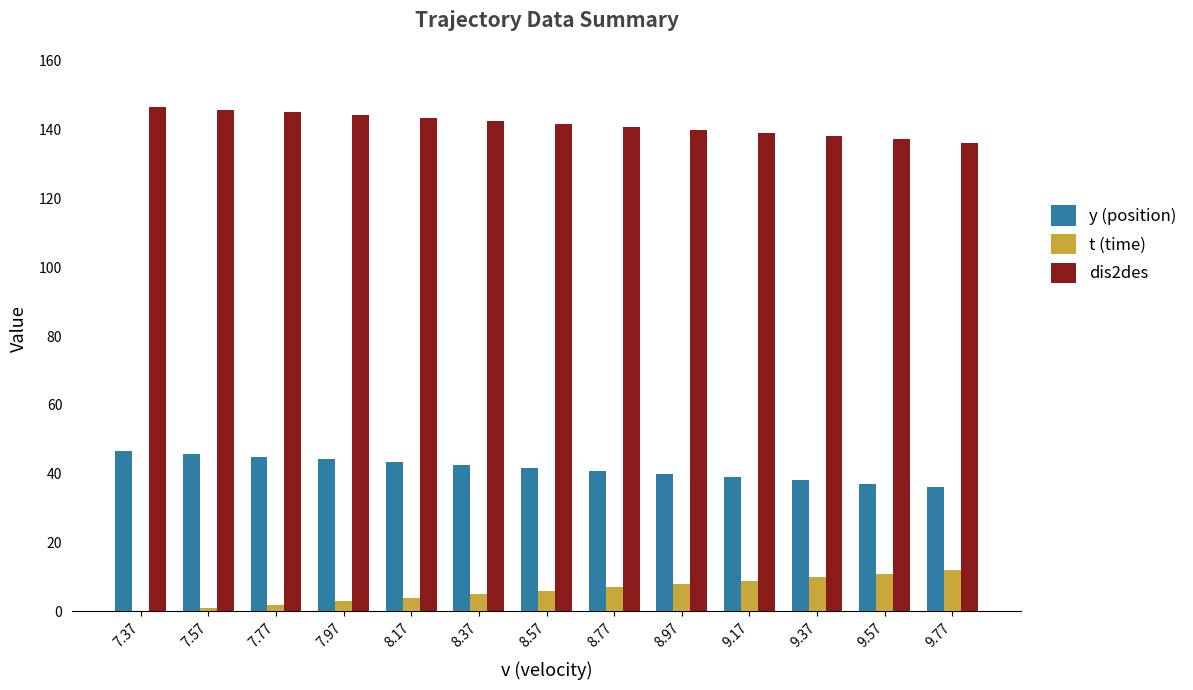

Is the value of t (time) at 8.57 greater than the value of dis2des at 7.97?

No